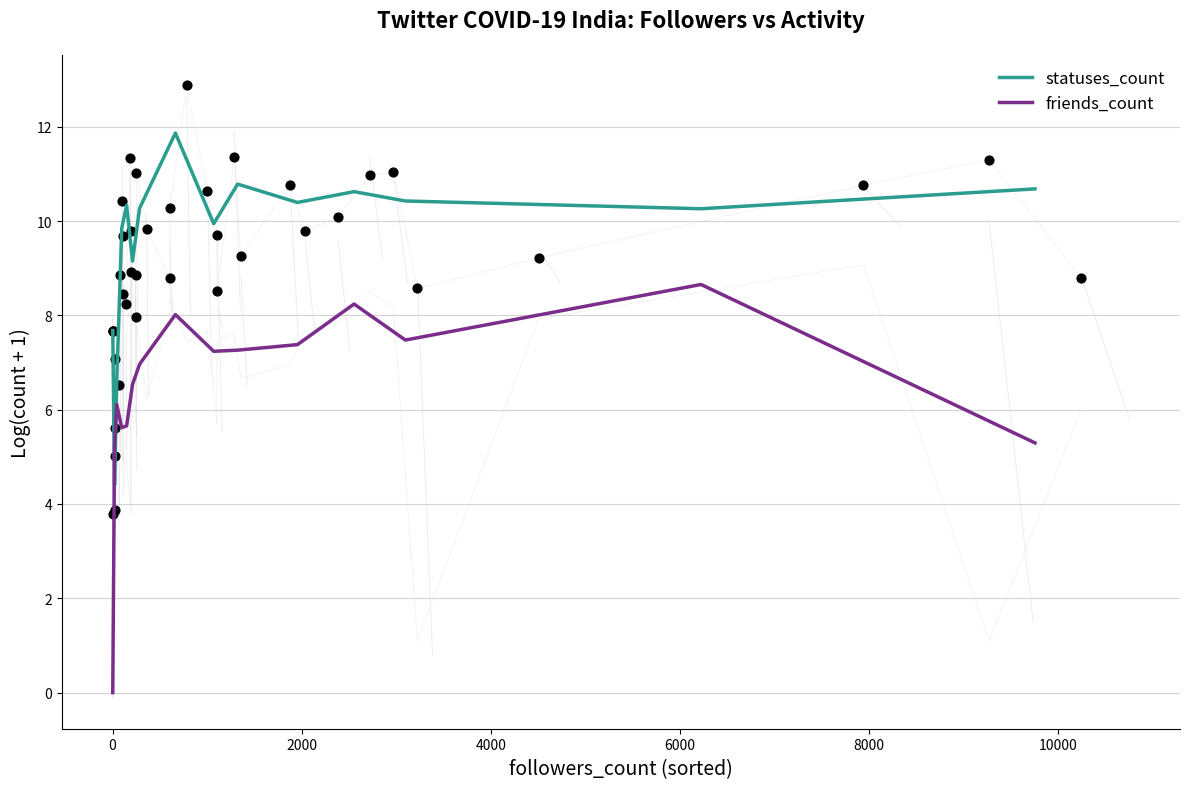

Which series has the largest total across all categories?

statuses_count